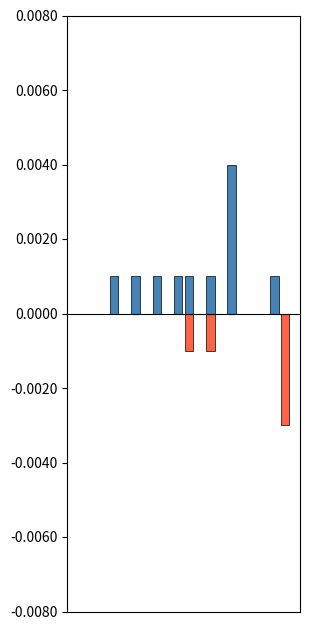

The countVote series shows 0.0 at 10. True or false?

True